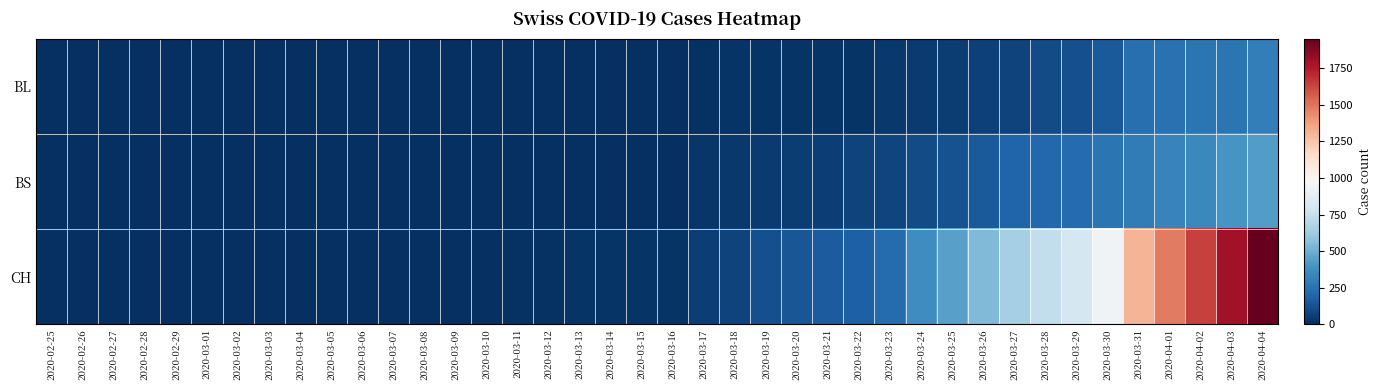

At how many categories does at least one series exceed 779?

7